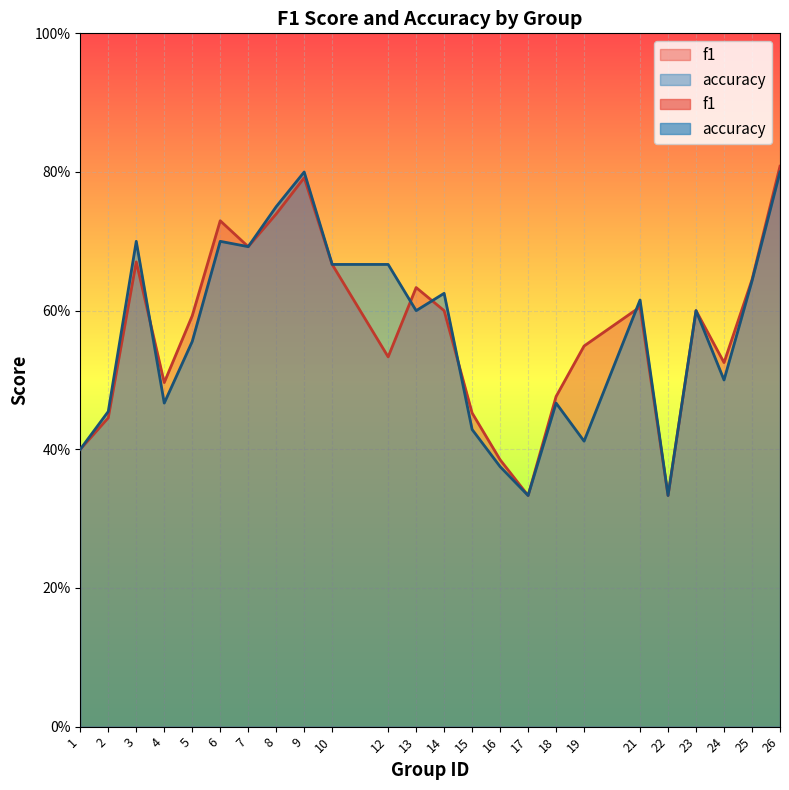

Between which two adjacent categories do f1 and accuracy first intersect?

3 and 4